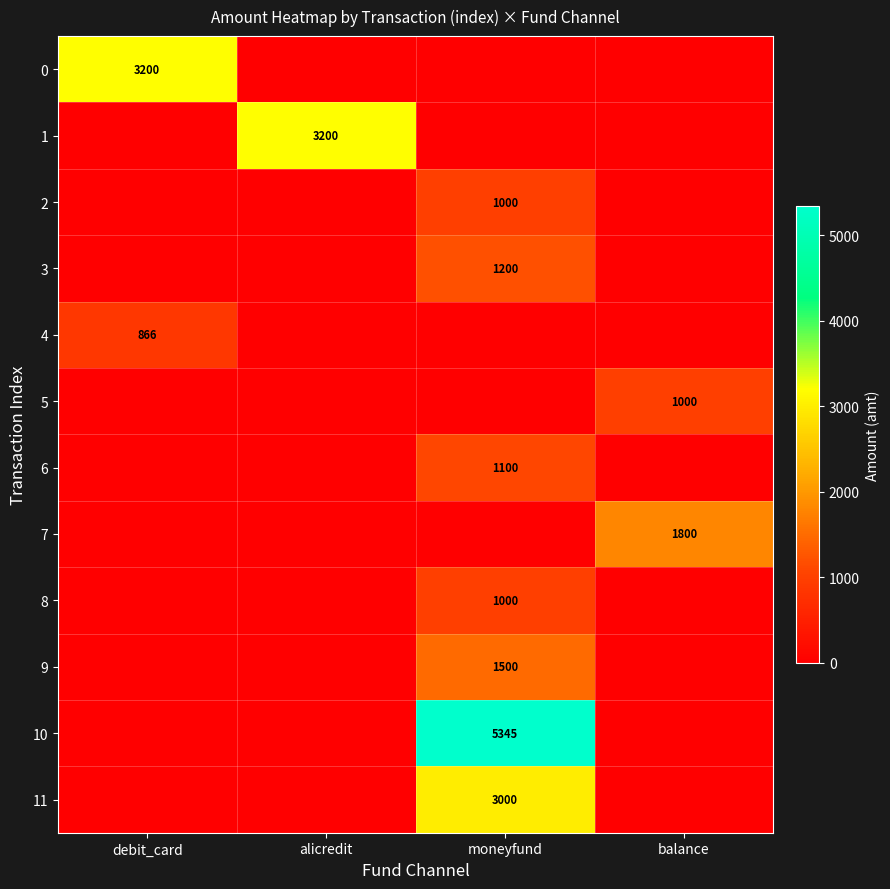

Is it true that 8 equals 1000 at moneyfund?

True